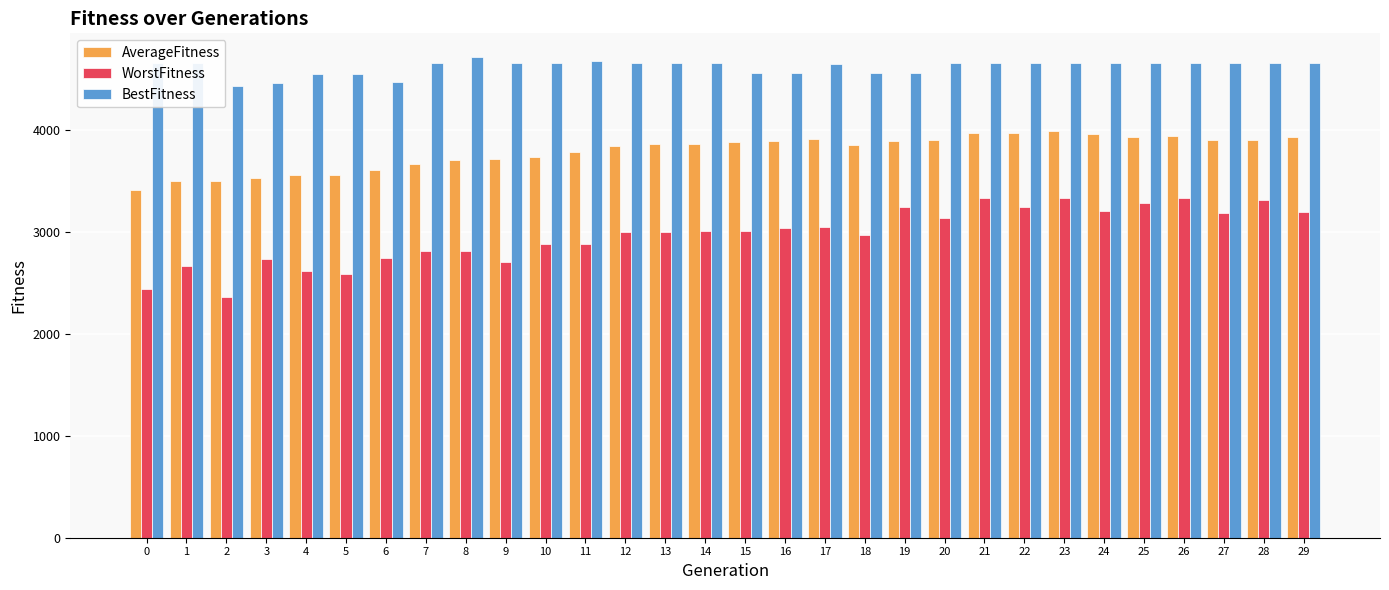

True or false: AverageFitness has a value of 3970.8 at 21.

True